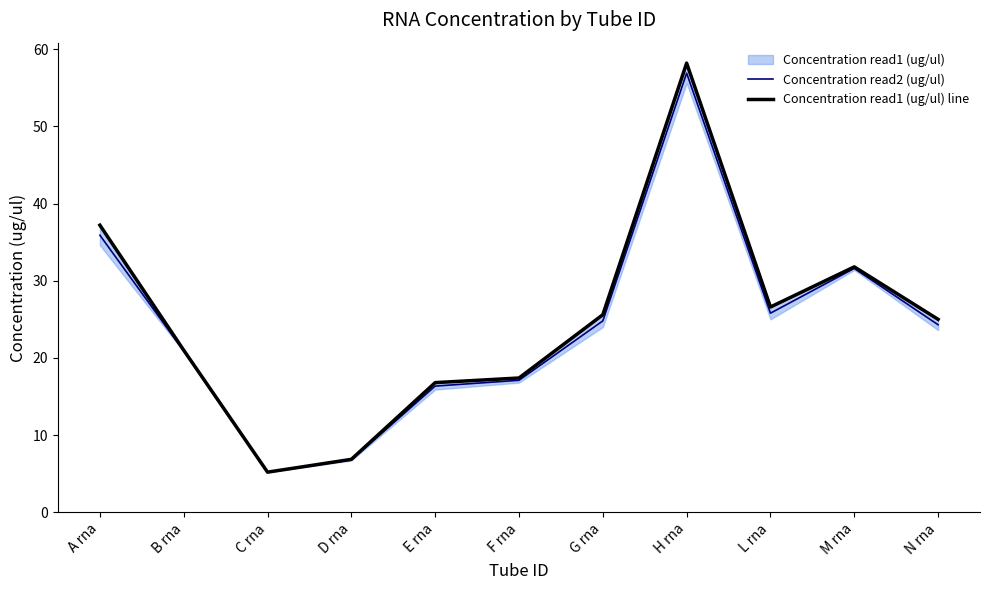

Is it true that Concentration read1 (ug/ul) line equals 16.8 at E rna?

True